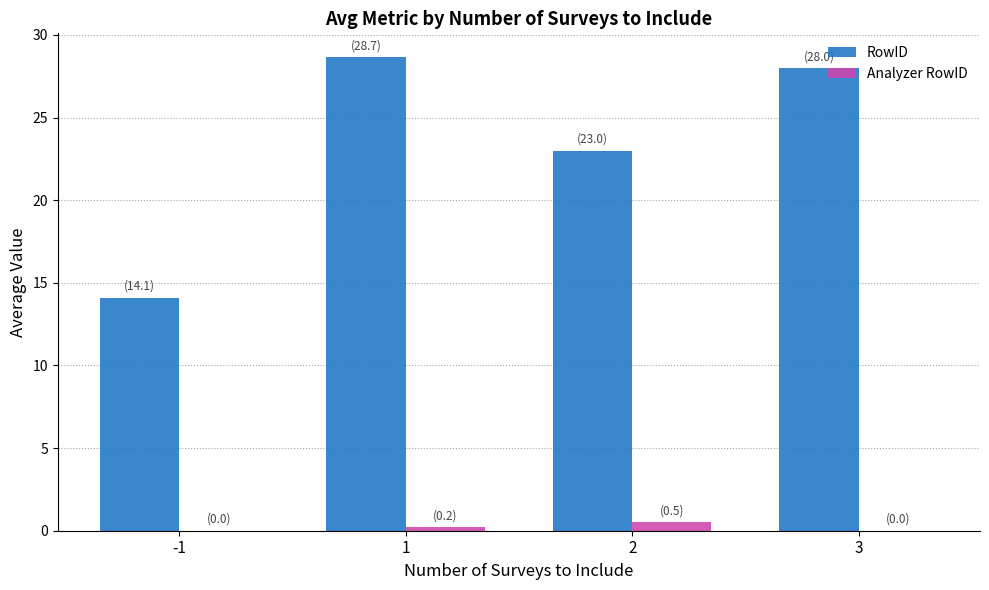

Is it true that RowID equals 28.7 at 1?

True